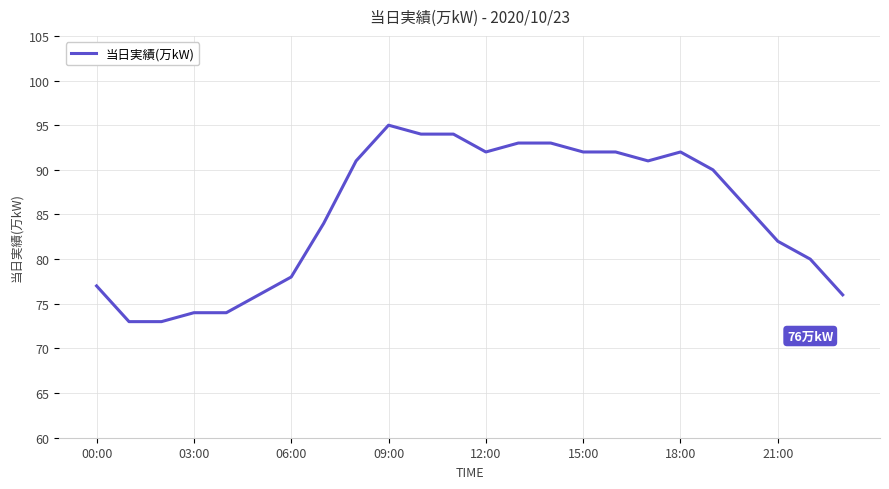

What is the greatest value displayed?

95